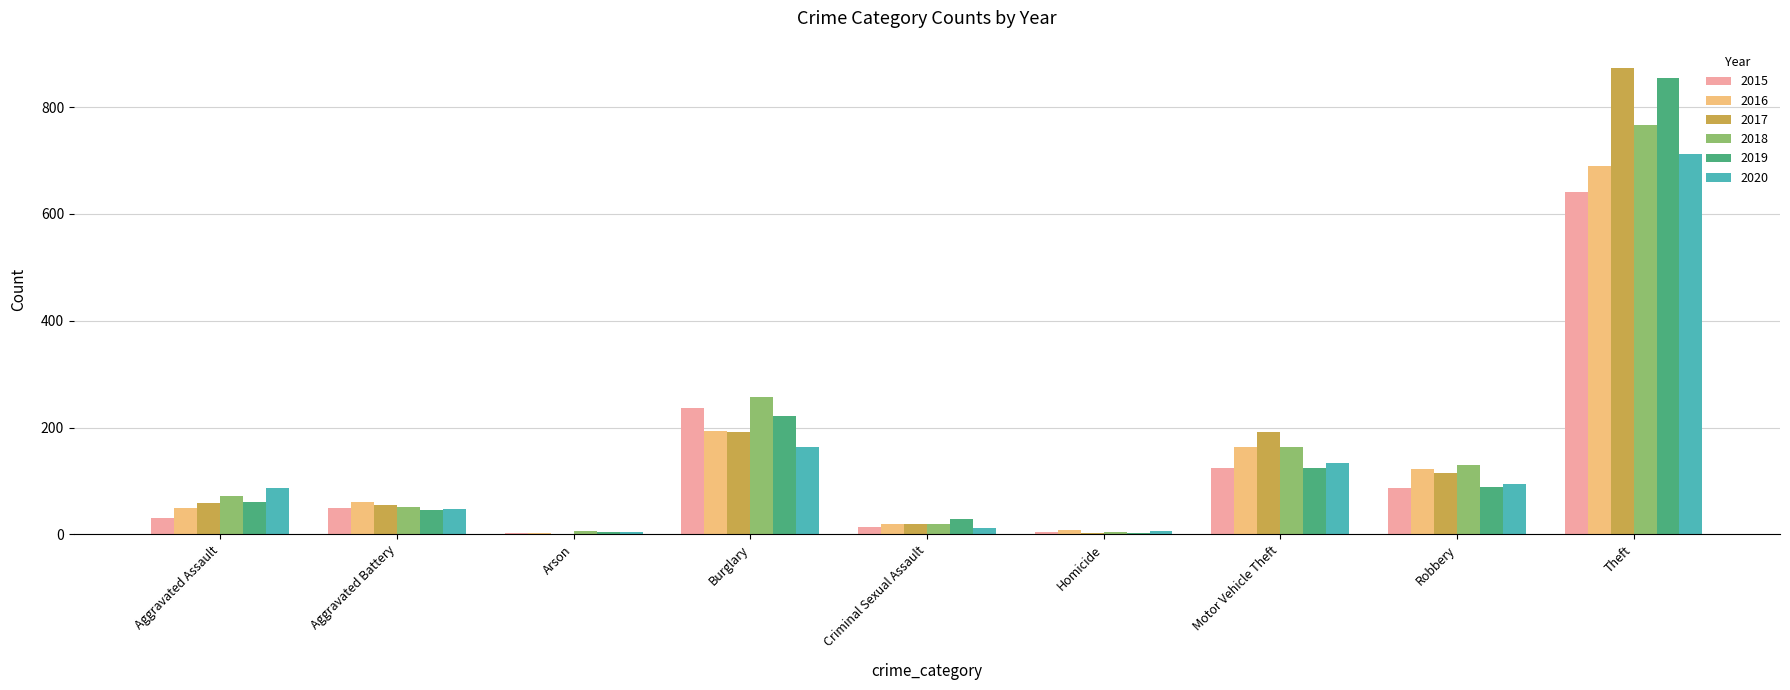

The 2018 series shows 72 at Aggravated Assault. True or false?

True